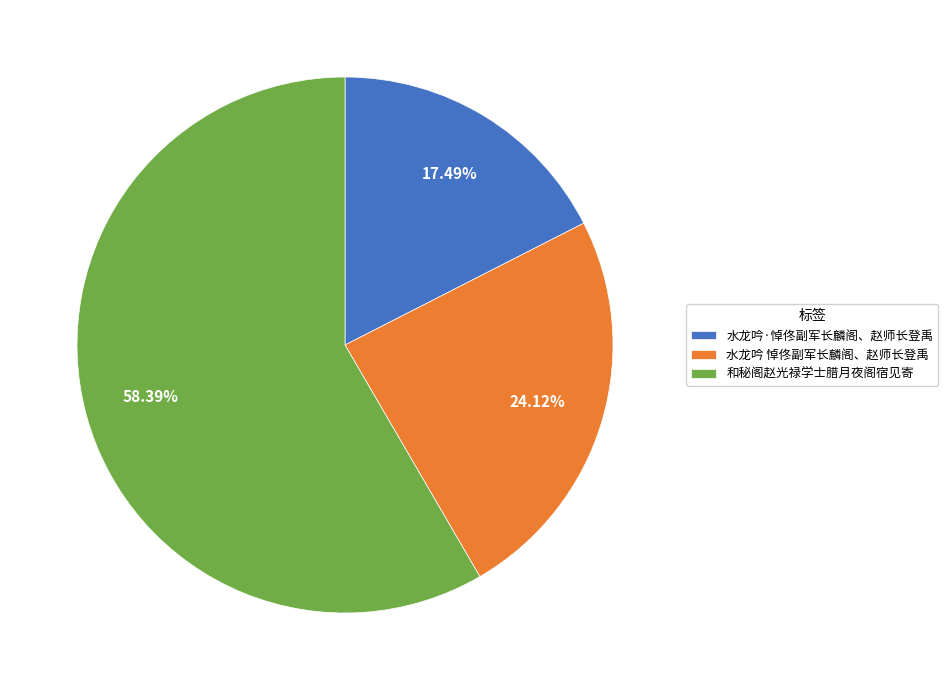

What percentage is the 水龙吟 悼佟副军长麟阁、赵师长登禹 slice, to the nearest percent?

24%